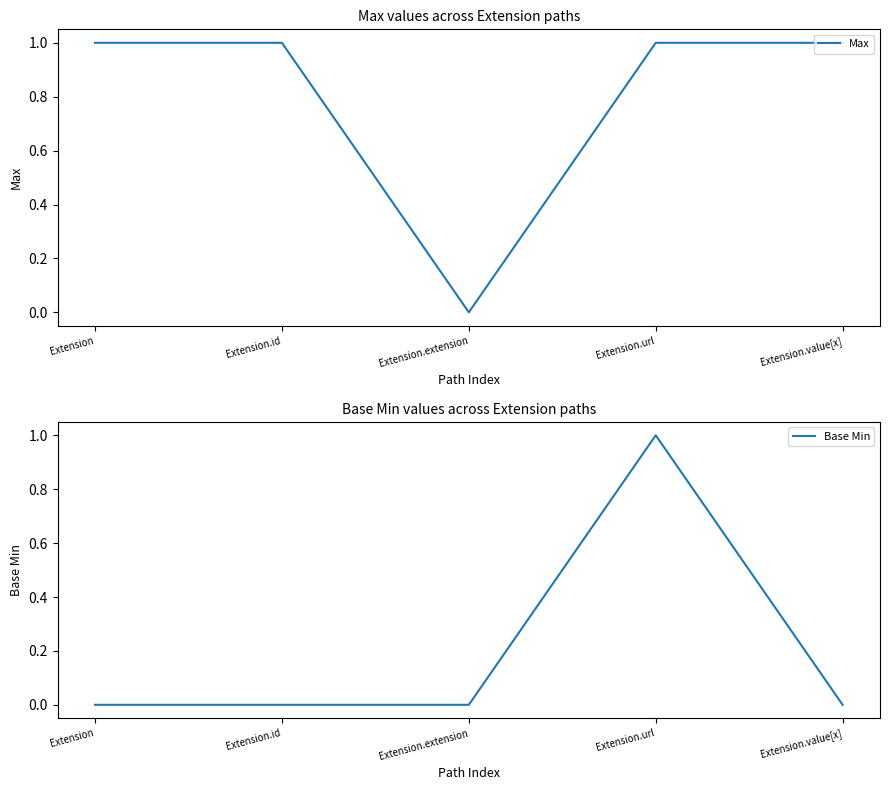

The value of Max at Extension.value[x] is 0. True or false?

False